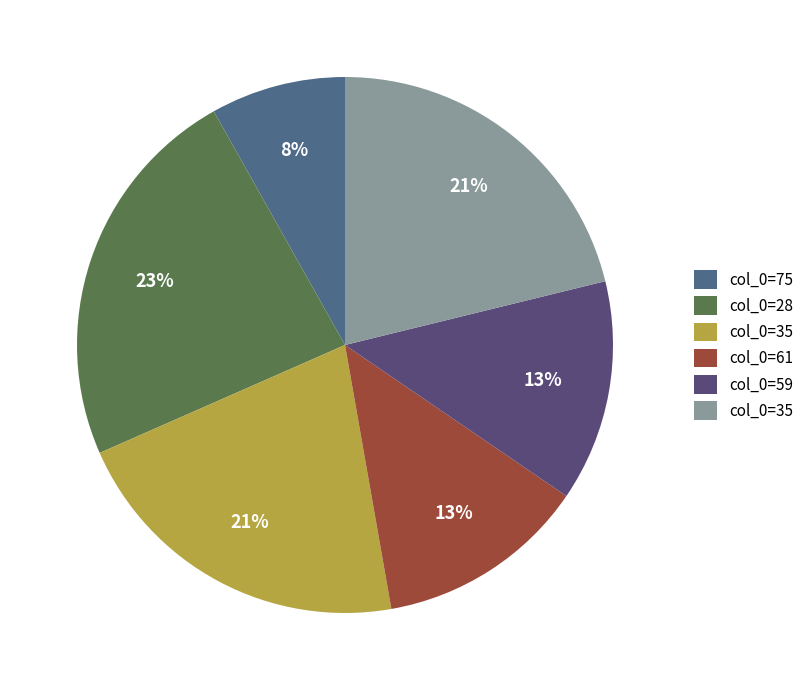

How many slices are in this pie chart?

6